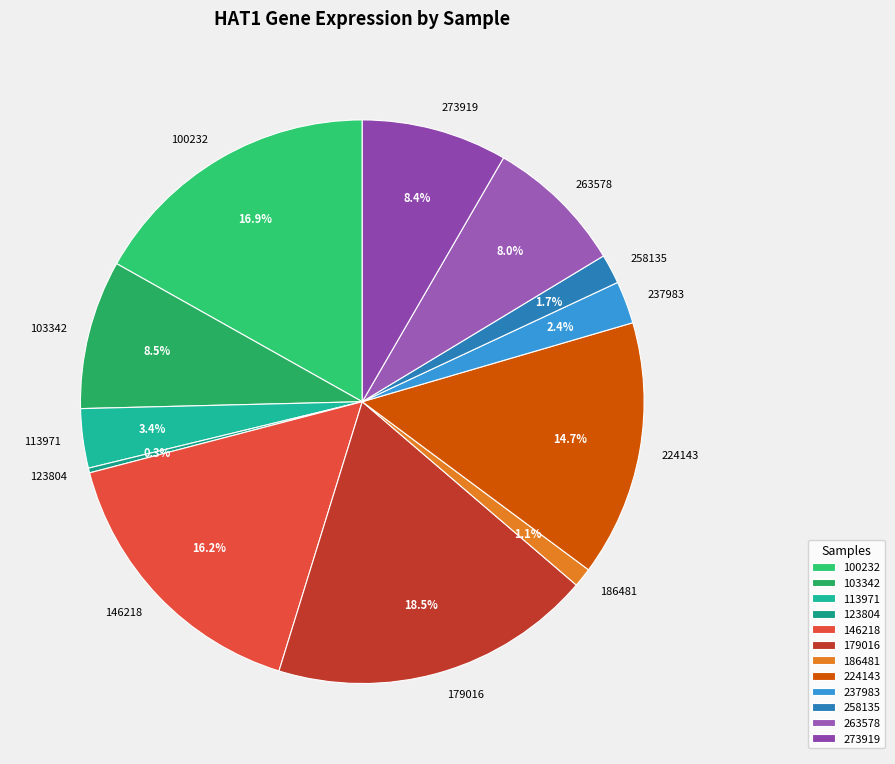

Which has a higher value, 179016 or 100232?

179016